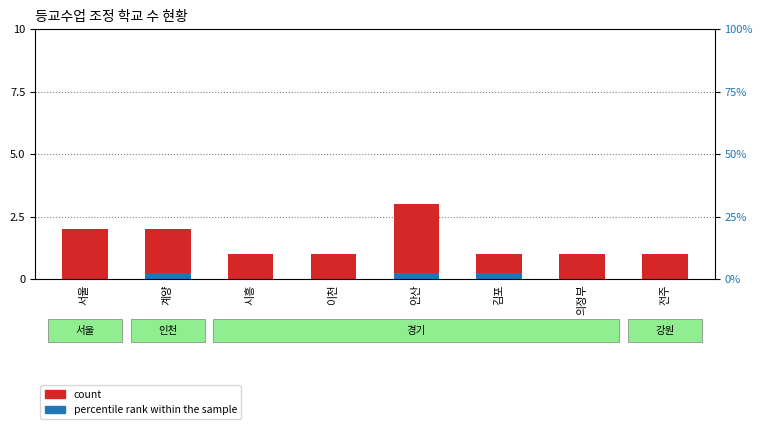

True or false: count has a value of 1.0 at 김포.

True